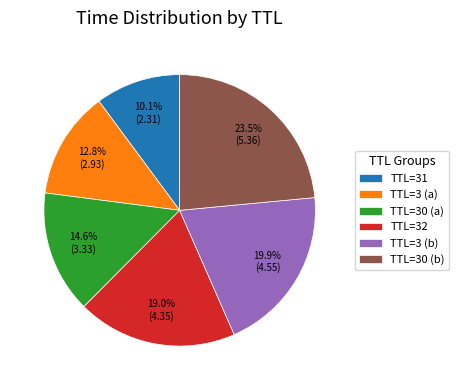

Is there a majority slice in this chart?

No